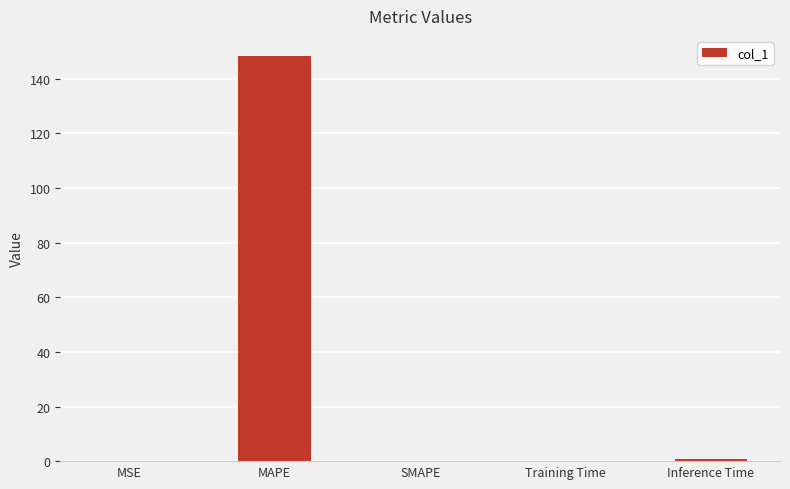

Is it true that the value at MAPE is 71.3?

False